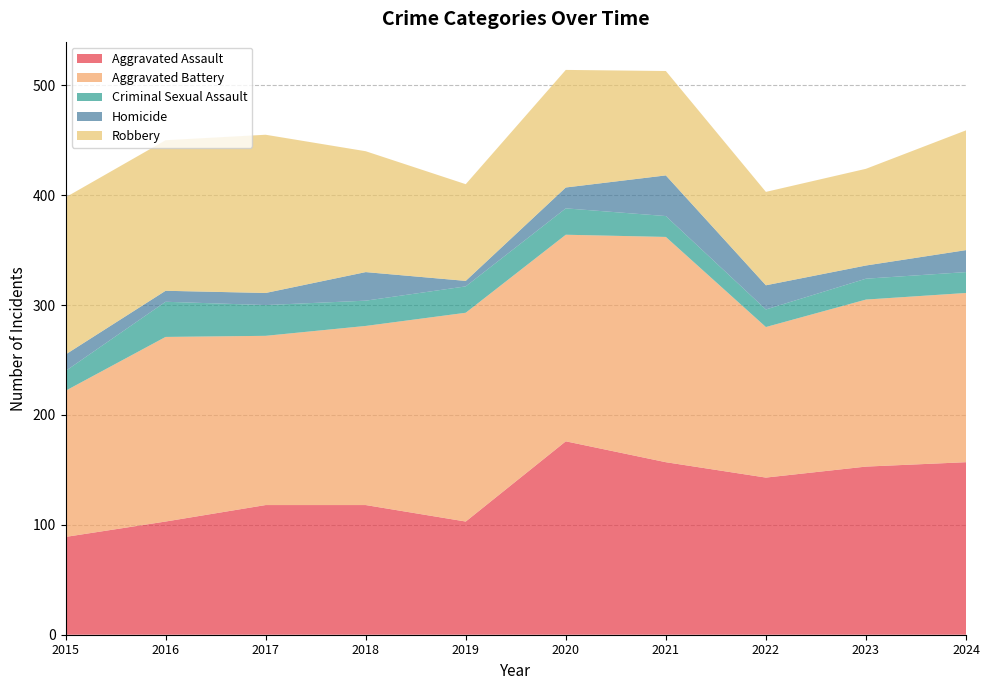

Reading left to right, list all the values displayed in this chart.

Aggravated Assault: 2015=89	2016=103	2017=118	2018=118	2019=103	2020=176	2021=157	2022=143	2023=153	2024=157
Aggravated Battery: 2015=133	2016=168	2017=154	2018=163	2019=190	2020=188	2021=205	2022=137	2023=152	2024=154
Criminal Sexual Assault: 2015=18	2016=32	2017=28	2018=23	2019=24	2020=24	2021=19	2022=16	2023=19	2024=19
Homicide: 2015=15	2016=10	2017=11	2018=26	2019=5	2020=19	2021=37	2022=22	2023=12	2024=20
Robbery: 2015=143	2016=137	2017=144	2018=110	2019=88	2020=107	2021=95	2022=85	2023=88	2024=109